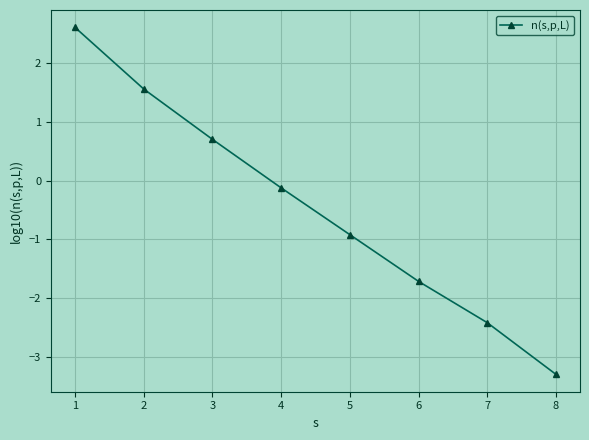

Is this an area chart (filled region under the line)?

No